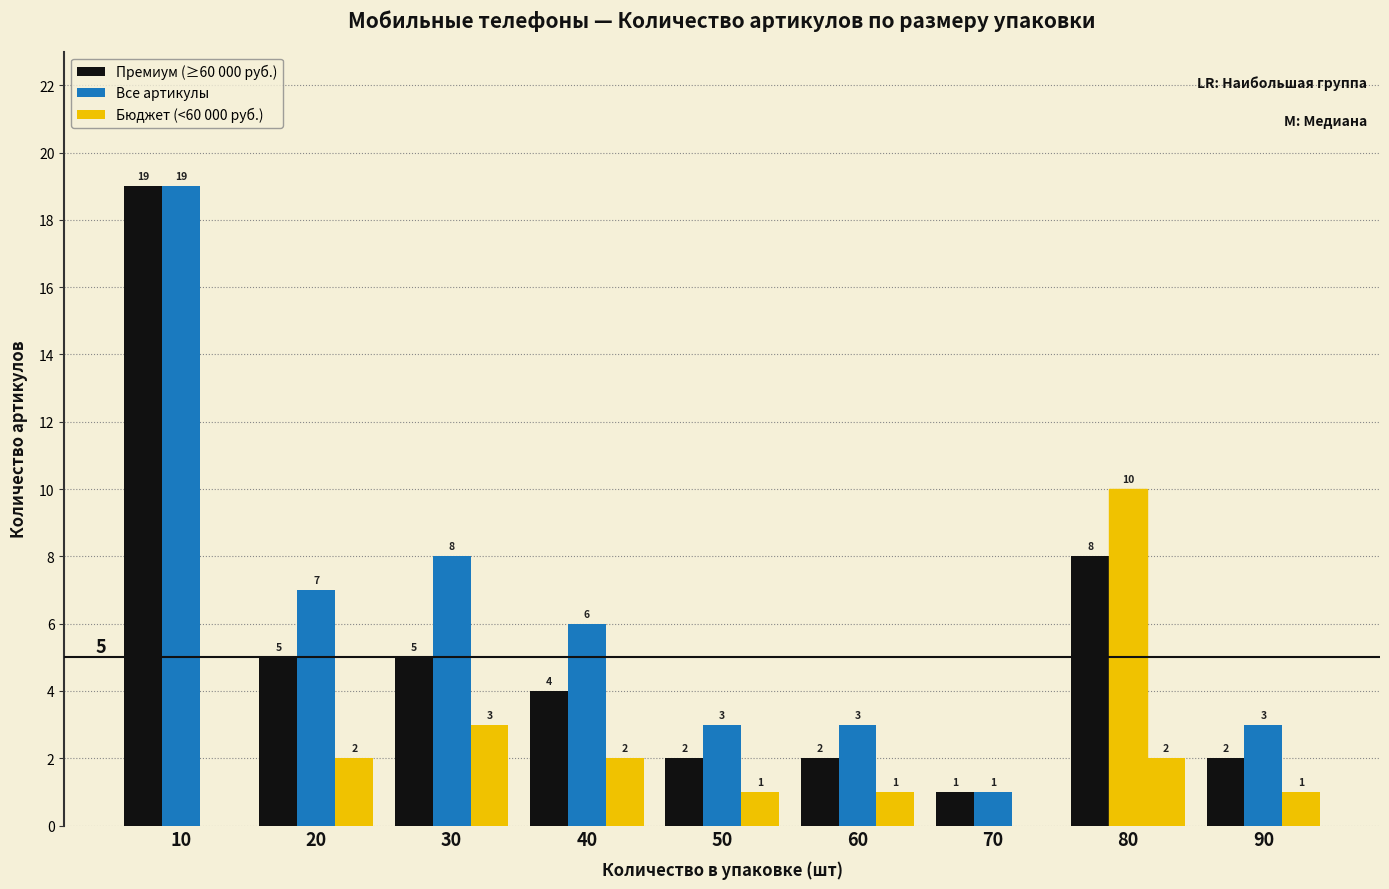

How many series are shown in this chart?

3